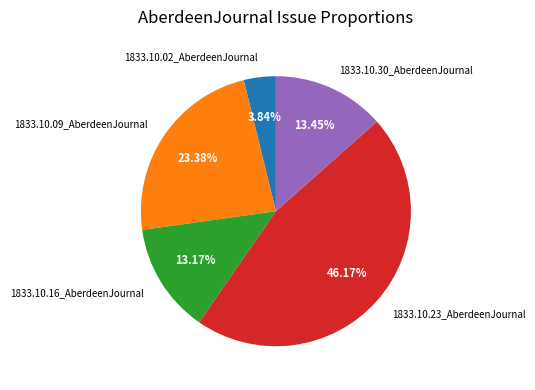

Does 1833.10.02_AberdeenJournal represent more than half of the total?

No